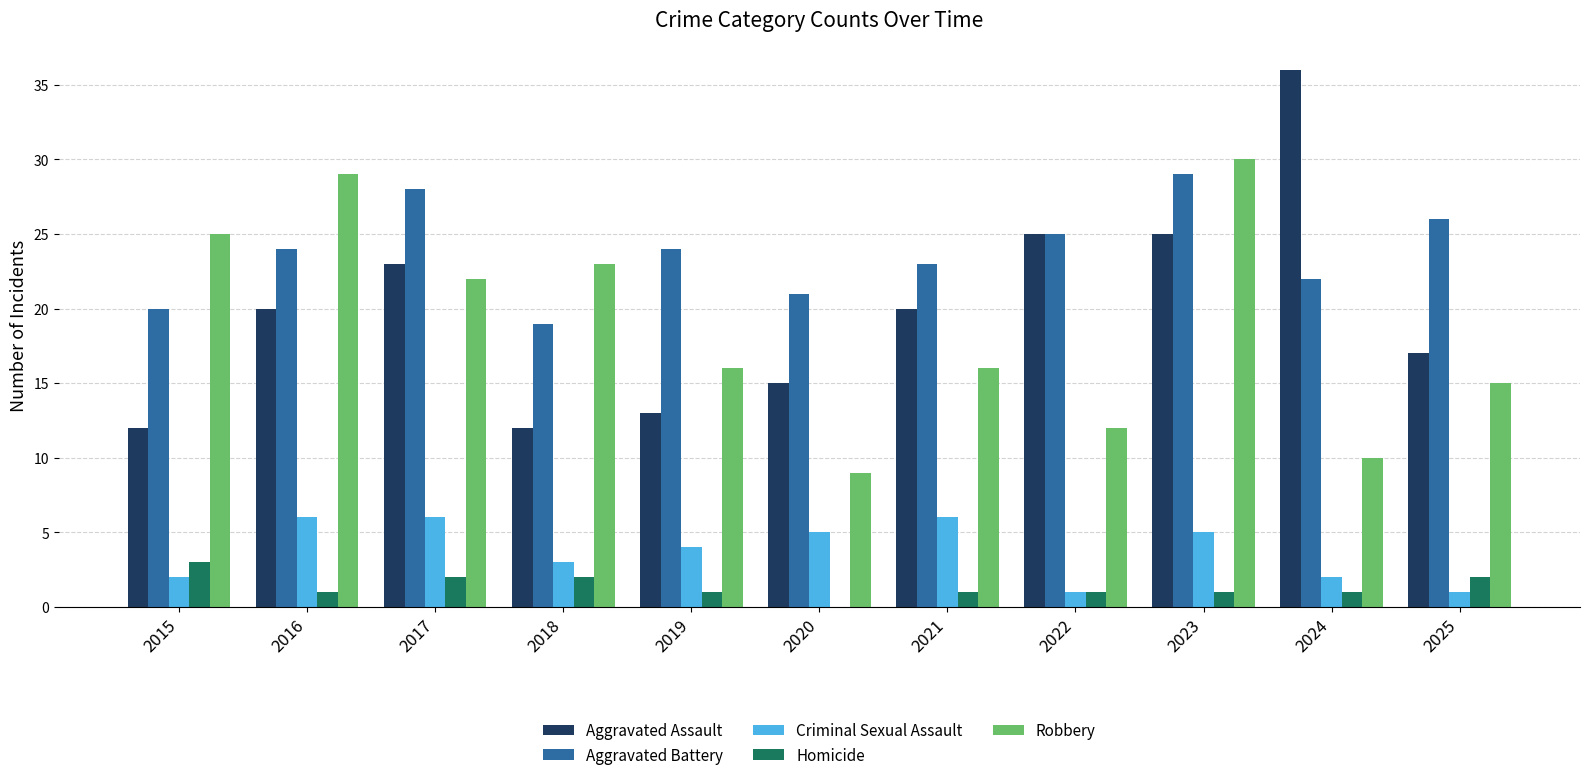

Is the value of Criminal Sexual Assault at 2023 greater than the value of Homicide at 2023?

Yes